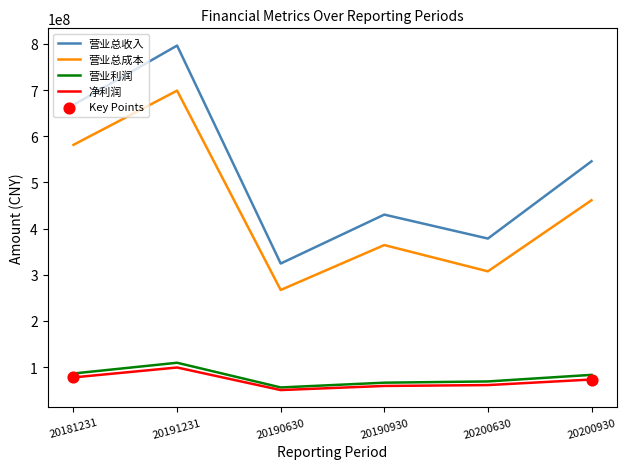

Is the value of 营业利润 at 20181231 greater than the value of 净利润 at 20190930?

Yes